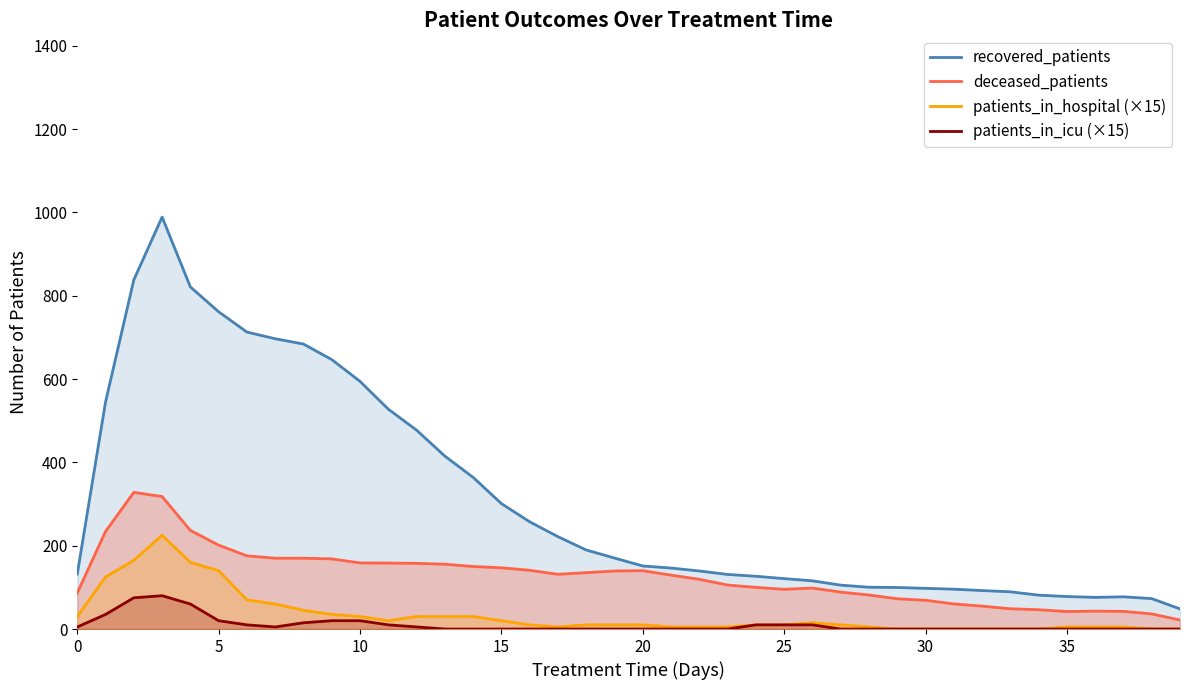

Rank the series by their maximum value, from lowest to highest.

patients_in_icu (×15), patients_in_hospital (×15), deceased_patients, recovered_patients